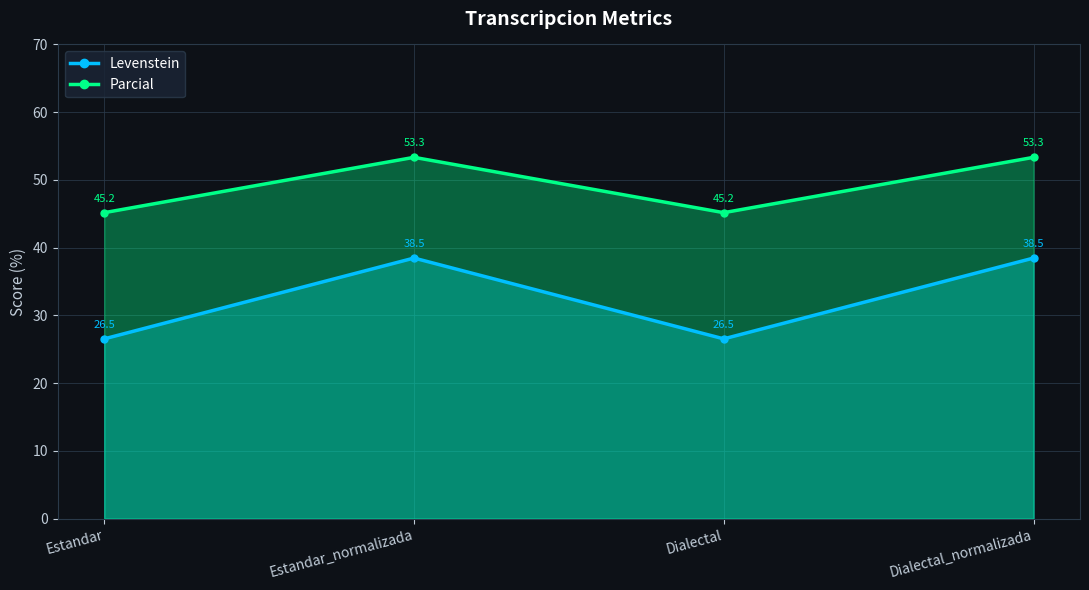

The Parcial series shows 45.2 at Estandar. True or false?

True